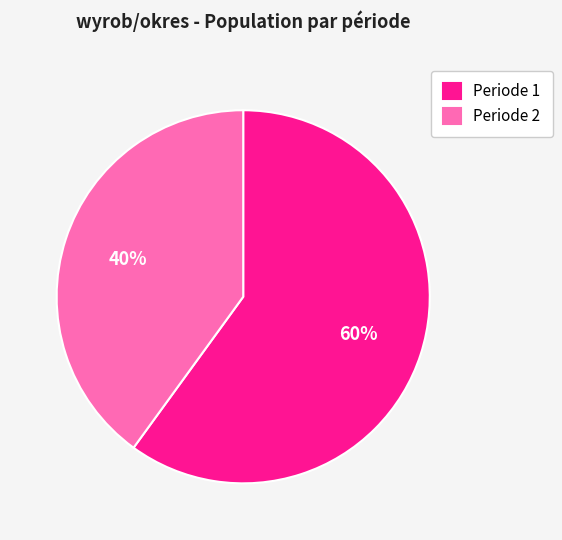

The Periode 1 slice represents 68% of the pie. True or false?

False